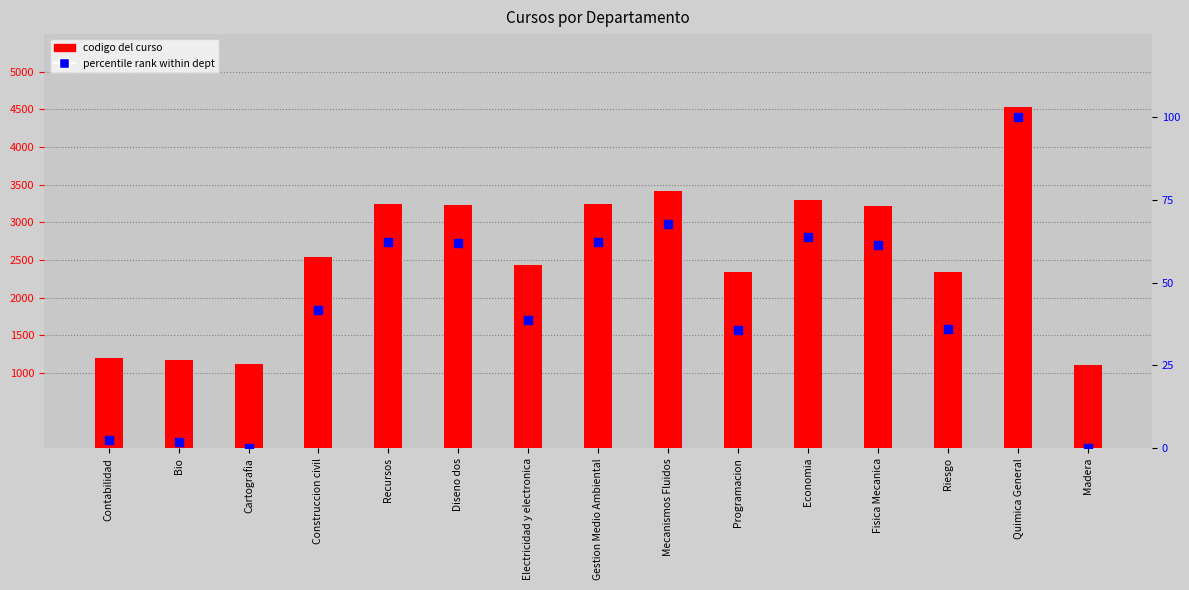

At which category is the sum across all series the highest?

Quimica General